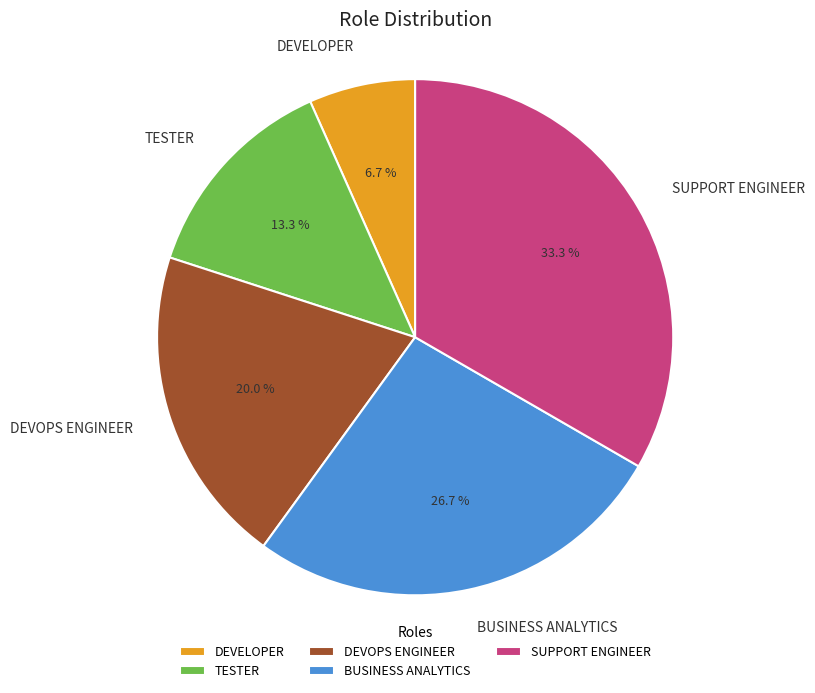

Is it true that SUPPORT ENGINEER is 33% of the pie?

True